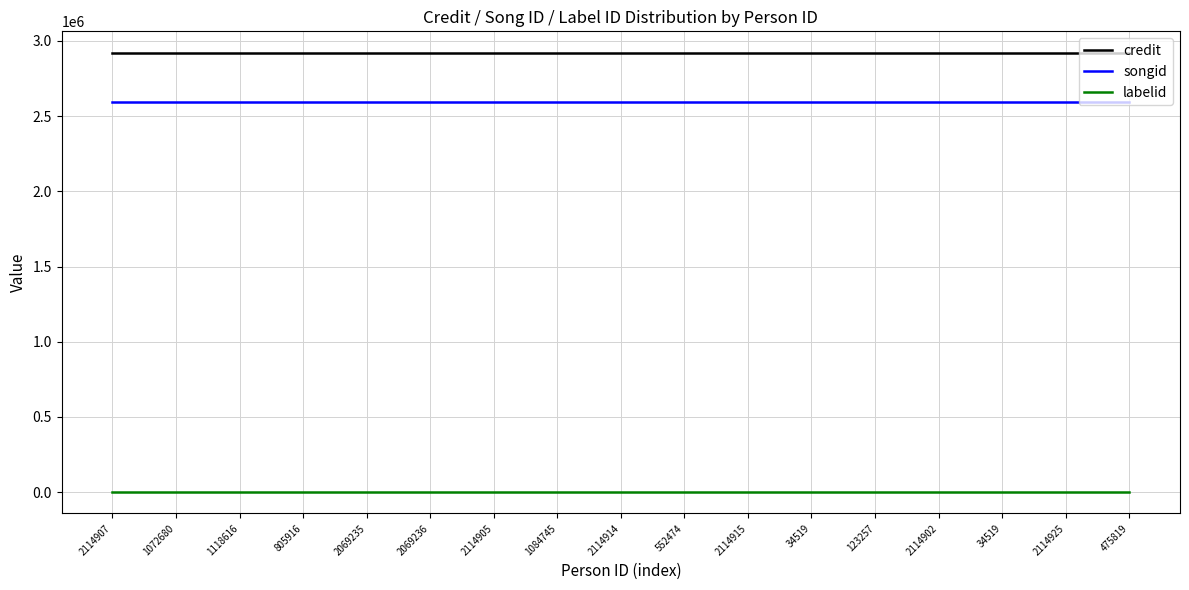

How many lines are shown in the chart?

3